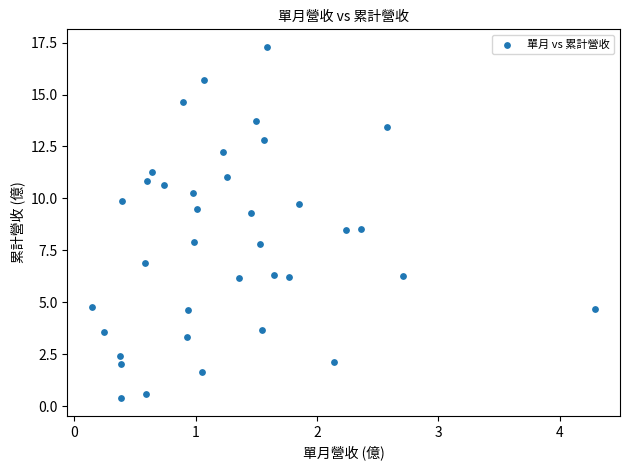

What is the range of Y values (max minus min)?

16.9